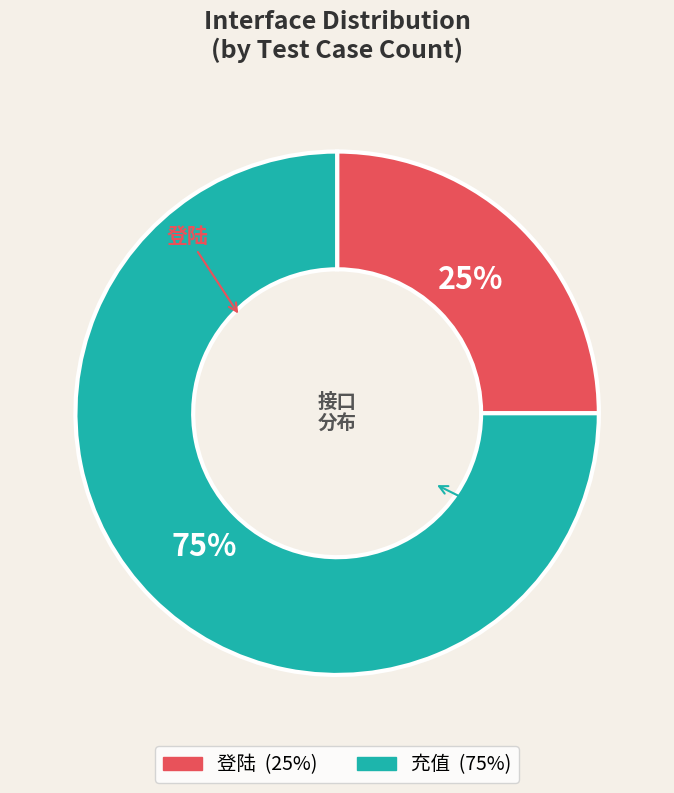

What is the majority slice?

充值